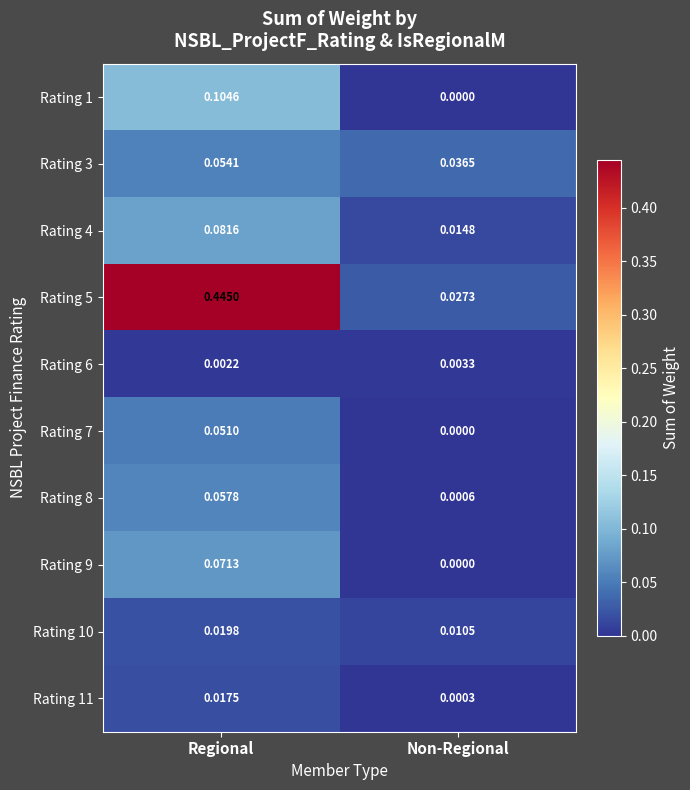

At which category is the sum across all series the highest?

Regional